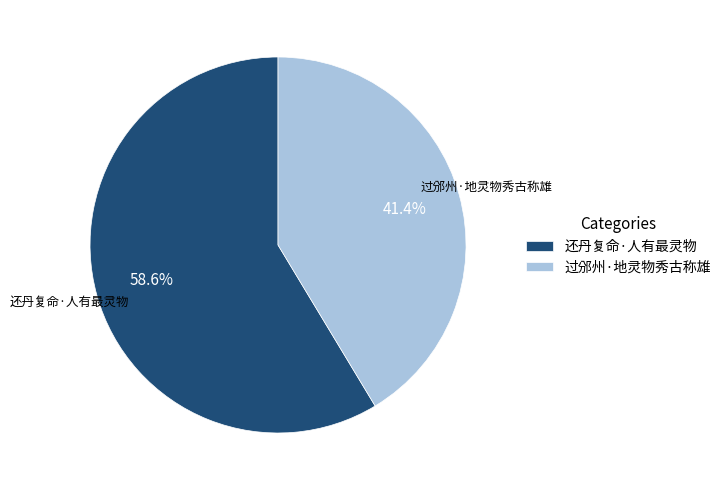

What is the largest slice in the pie chart?

还丹复命·人有最灵物